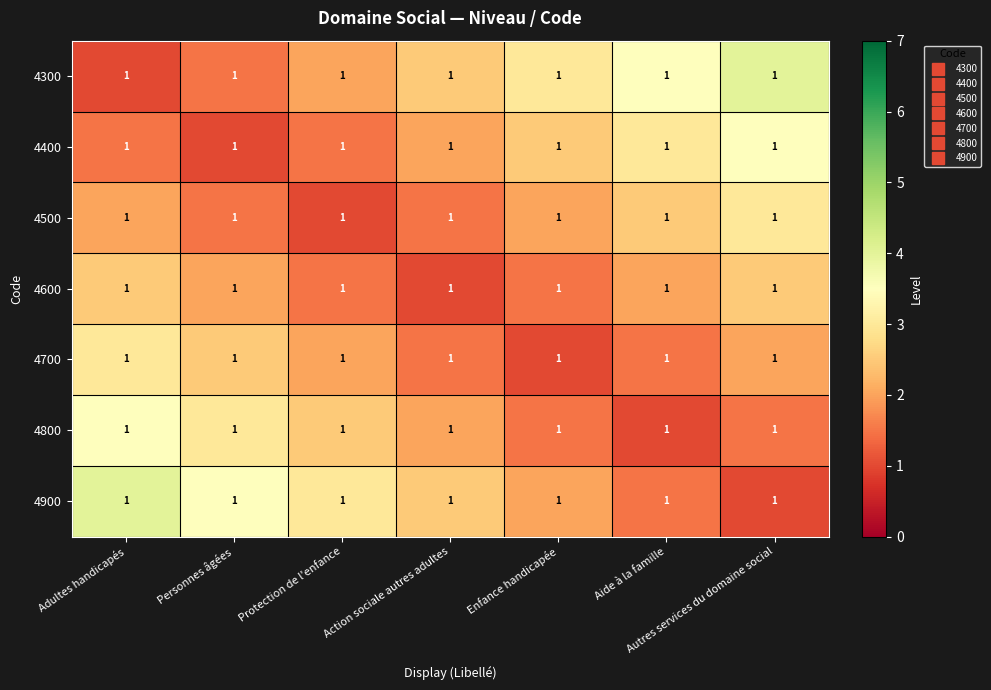

At Autres services du domaine social, list the series in order from largest to smallest.

4300, 4400, 4500, 4600, 4700, 4800, 4900